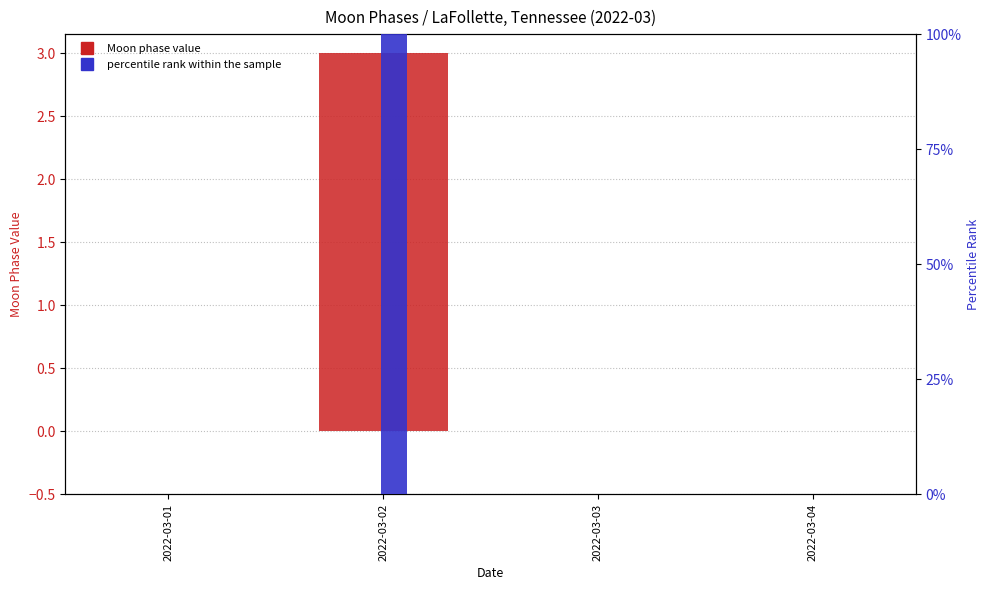

Are the bars horizontal?

No